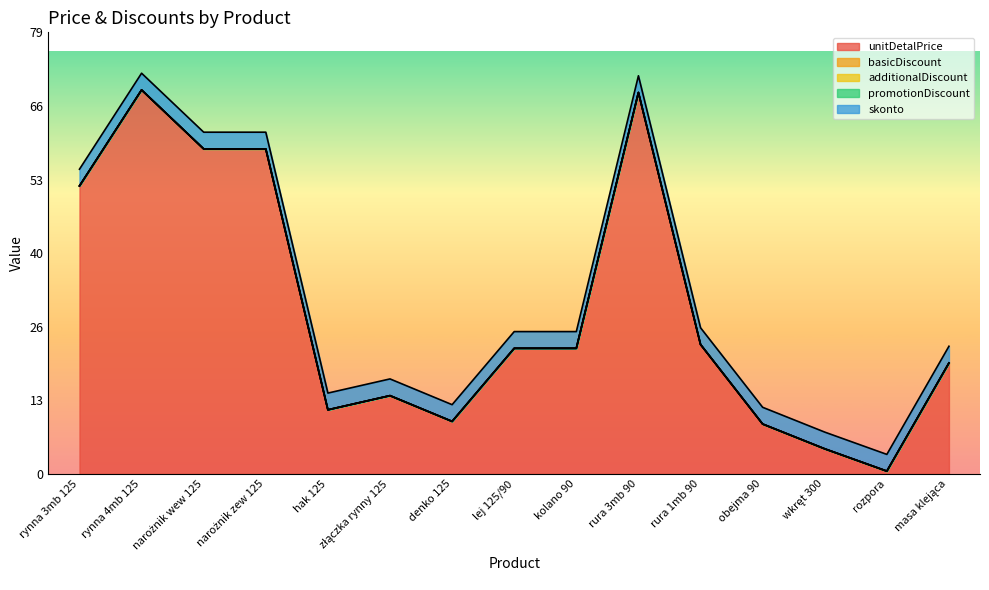

True or false: unitDetalPrice has more than 0 points higher than both neighbors.

True